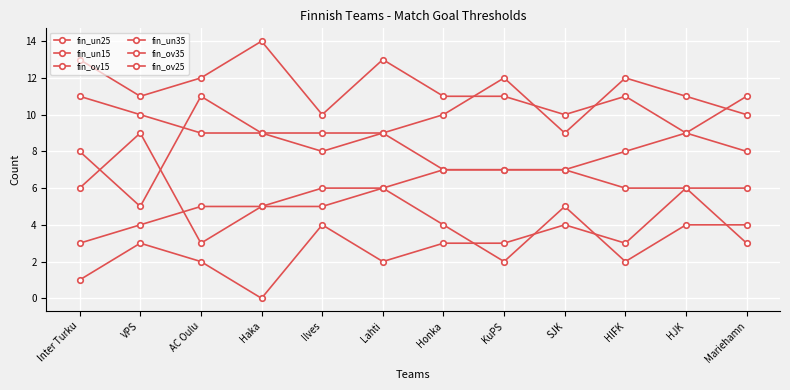

Which label corresponds to the largest value in the chart?

Haka